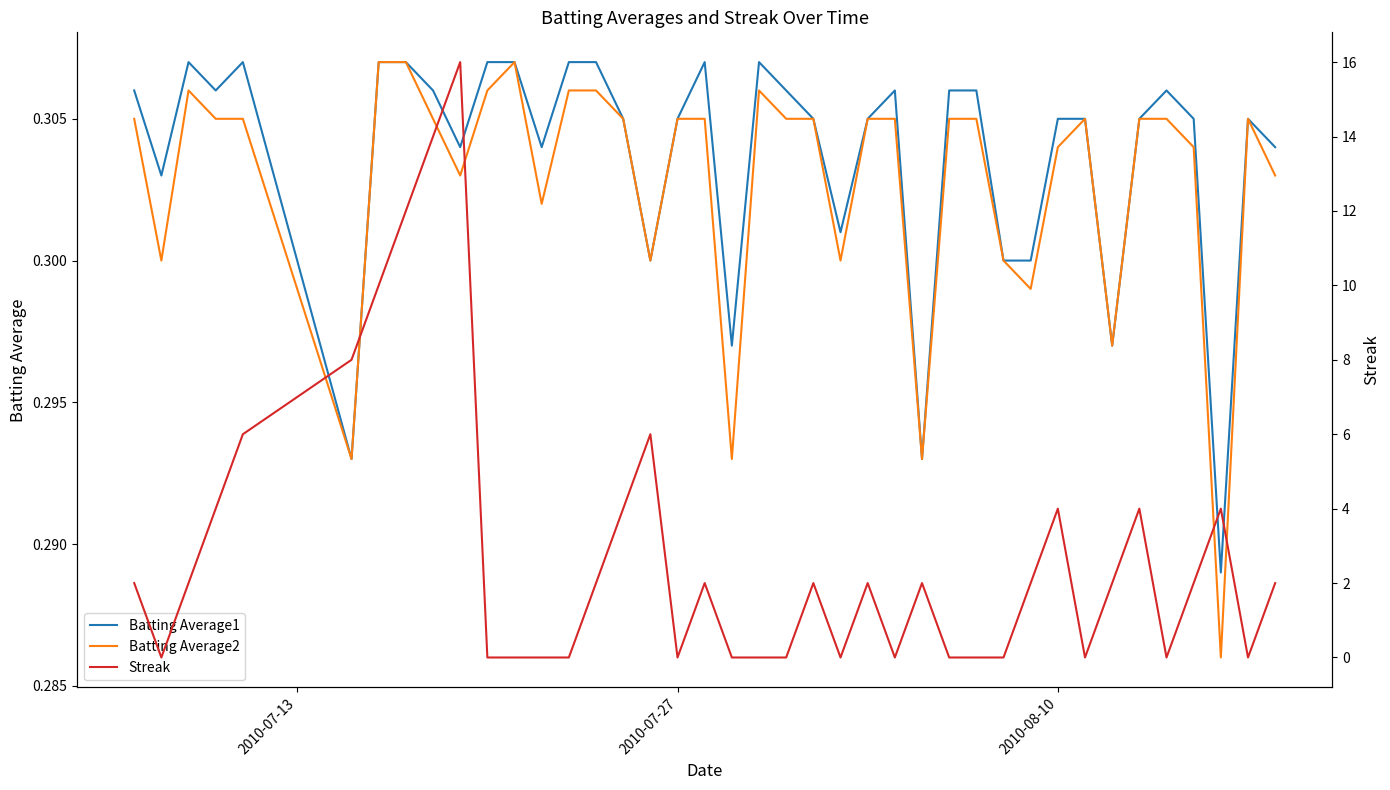

Reading left to right, list all the values displayed in this chart.

Batting Average1: 0.3	0.3	0.3	0.3	0.3	0.3	0.3	0.3	0.3	0.3	0.3	0.3	0.3	0.3	0.3	0.3	0.3	0.3	0.3	0.3	0.3	0.3	0.3	0.3	0.3	0.3	0.3	0.3	0.3	0.3	0.3	0.3	0.3	0.3	0.3	0.3	0.3	0.3	0.3	0.3
Batting Average2: 0.3	0.3	0.3	0.3	0.3	0.3	0.3	0.3	0.3	0.3	0.3	0.3	0.3	0.3	0.3	0.3	0.3	0.3	0.3	0.3	0.3	0.3	0.3	0.3	0.3	0.3	0.3	0.3	0.3	0.3	0.3	0.3	0.3	0.3	0.3	0.3	0.3	0.3	0.3	0.3
Streak: 2.0	0.0	2.0	4.0	6.0	8.0	10.0	12.0	14.0	16.0	0.0	0.0	0.0	0.0	2.0	4.0	6.0	0.0	2.0	0.0	0.0	0.0	2.0	0.0	2.0	0.0	2.0	0.0	0.0	0.0	2.0	4.0	0.0	2.0	4.0	0.0	2.0	4.0	0.0	2.0